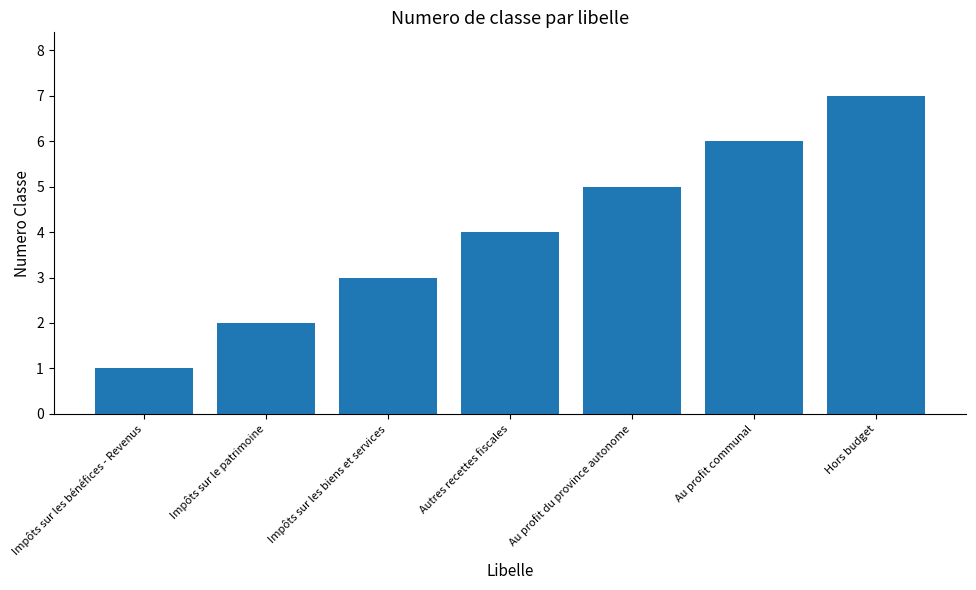

Is it true that the value at Hors budget is 2?

False